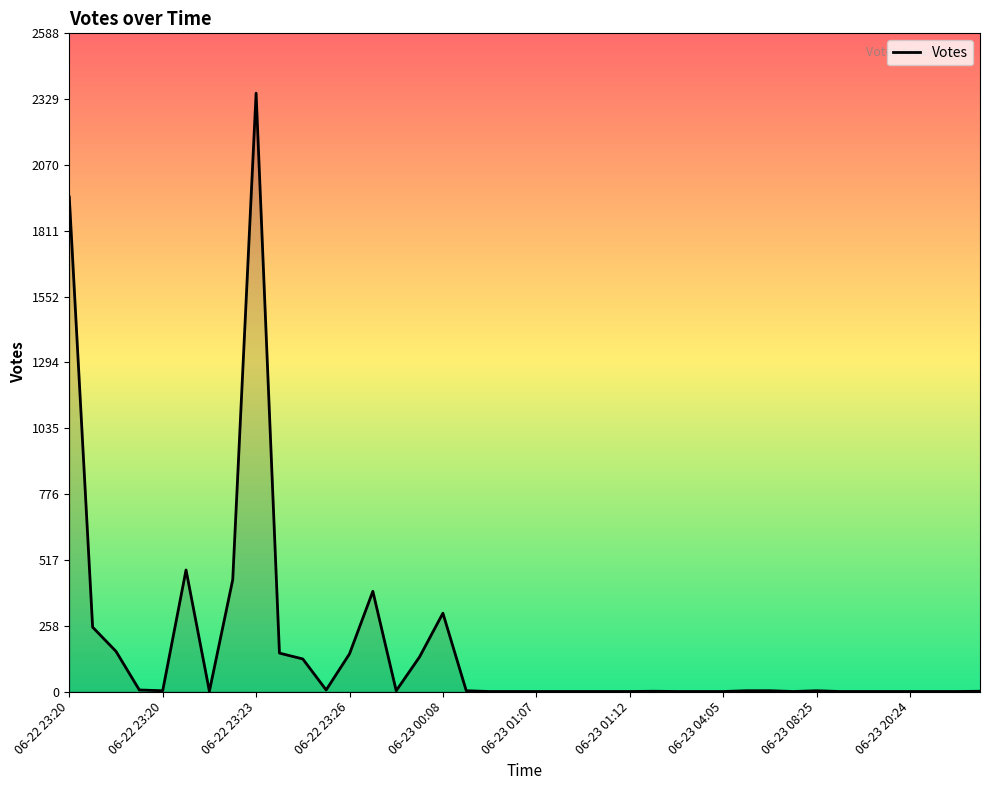

How many lines are shown in the chart?

1